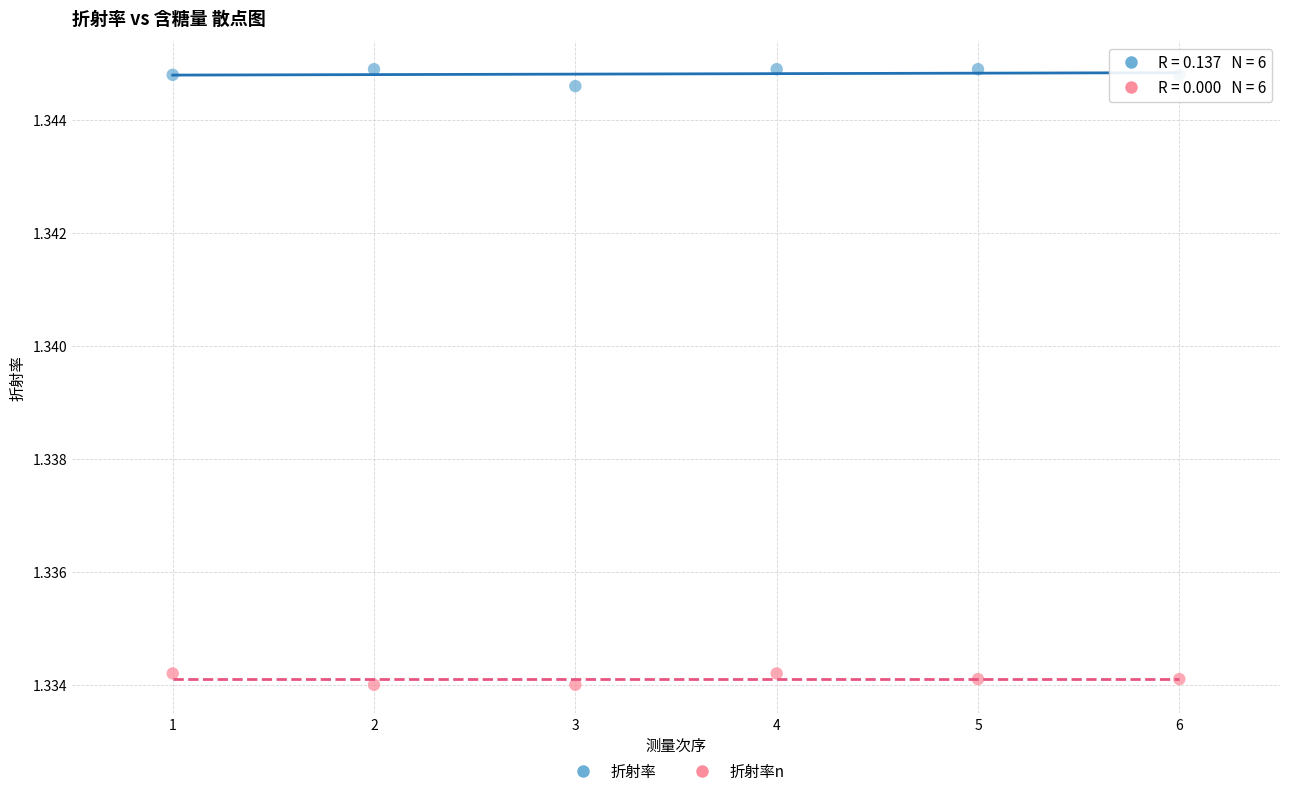

Which series contains the highest Y value?

折射率